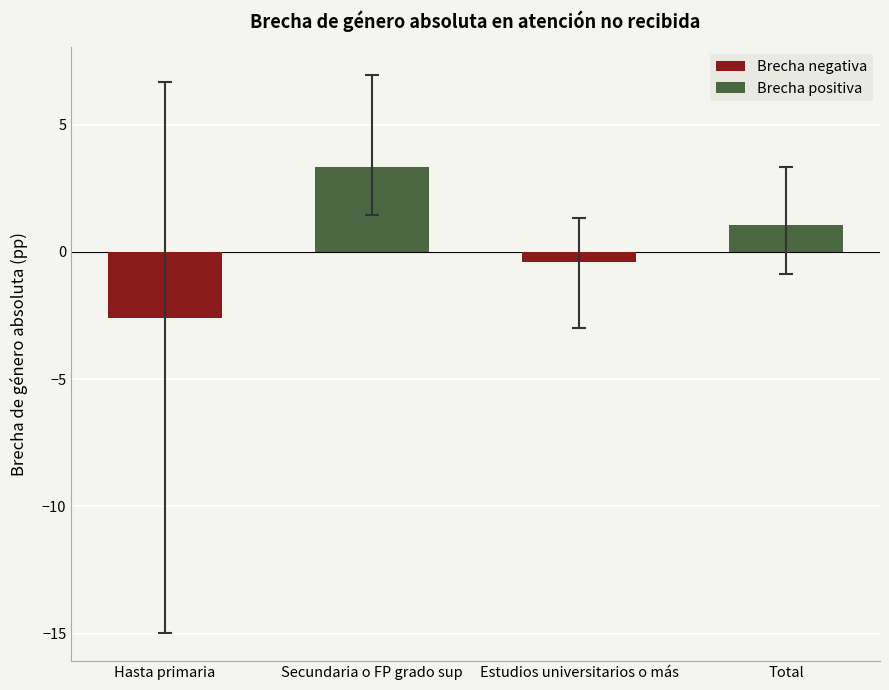

Rank the categories by value from highest to lowest.

Secundaria o FP grado sup, Total, Estudios universitarios o más, Hasta primaria